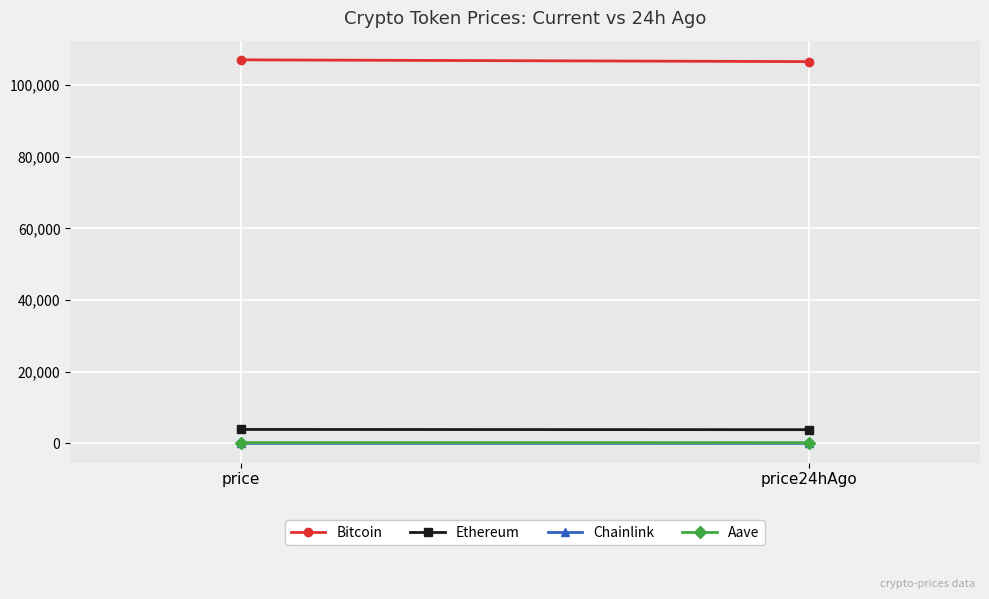

What is the total value across all series at price24hAgo?

110571.3